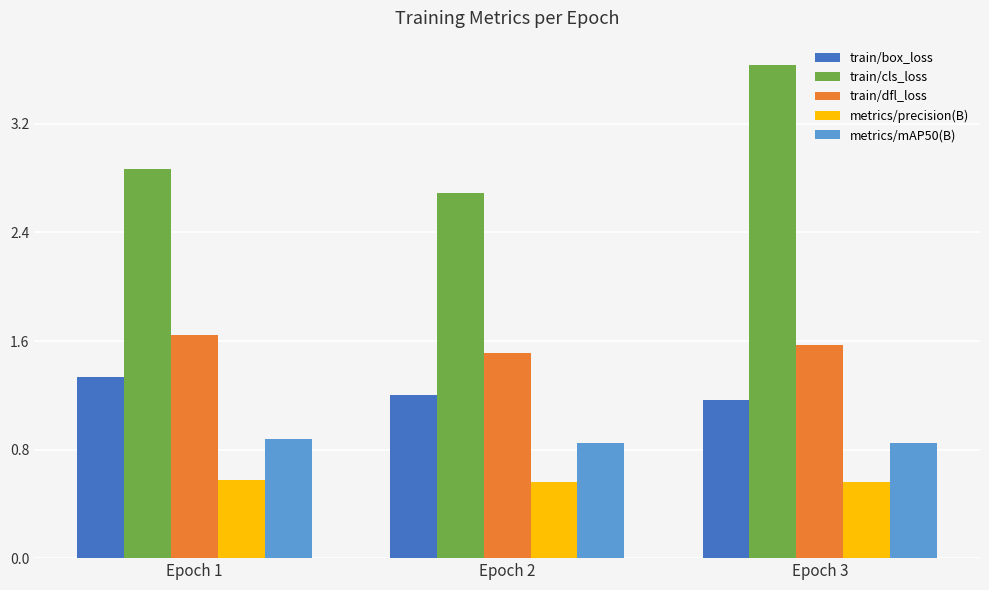

Does the chart contain stacked bars?

No